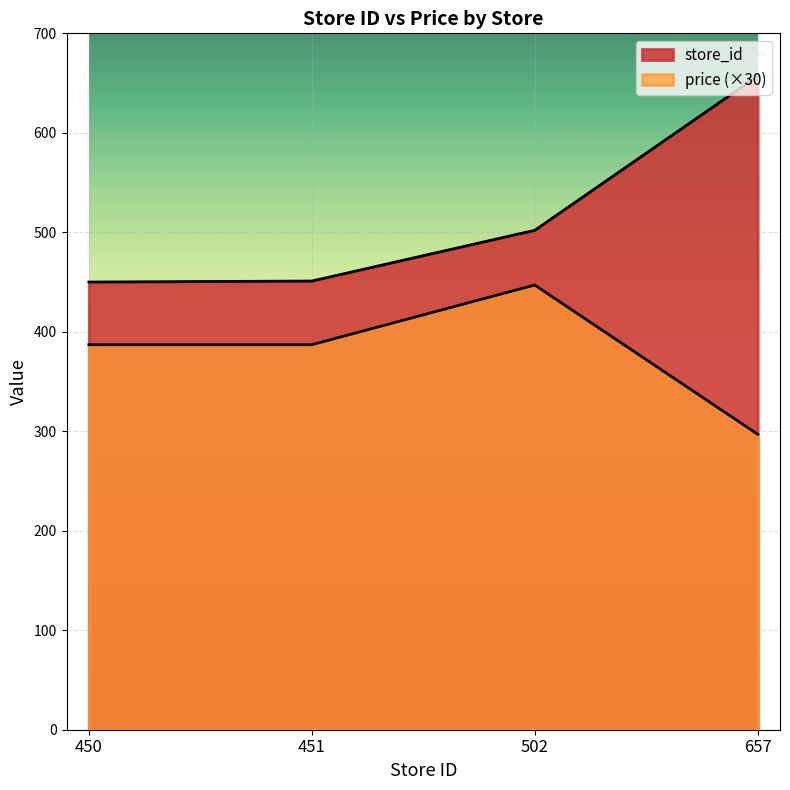

Reading right to left, list all the values displayed in this chart.

store_id: 657=657	502=502	451=451	450=450
price: 657=297	502=447	451=387	450=387